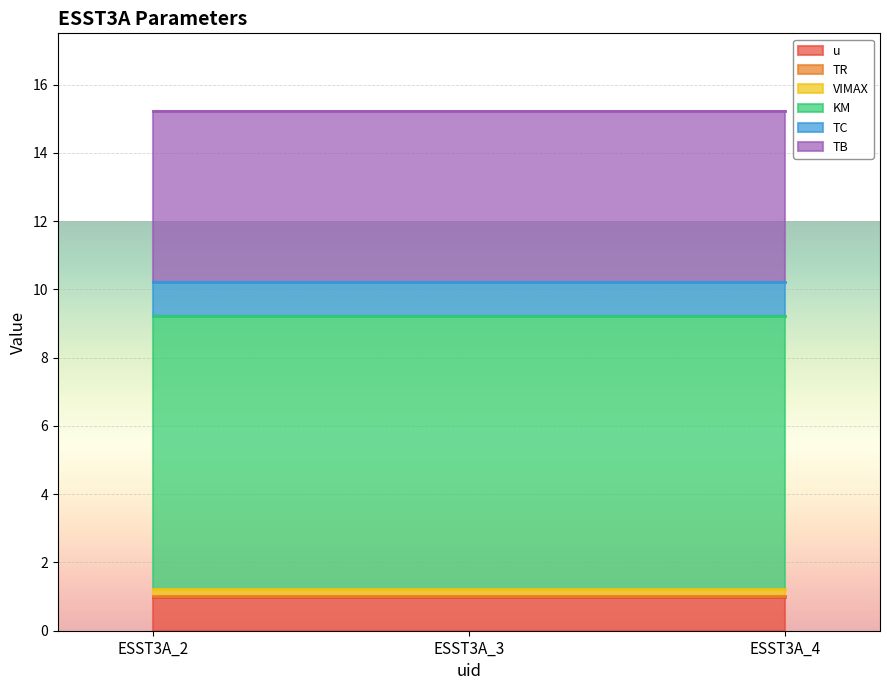

At how many categories does at least one series exceed 3?

3